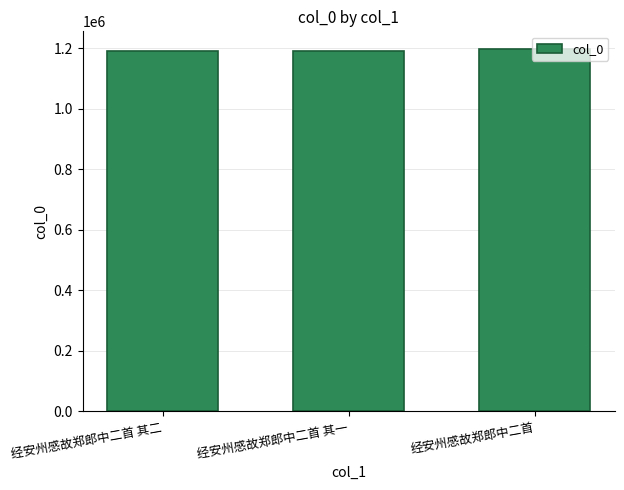

Is it true that the value at 经安州感故郑郎中二首 is 1195359?

True